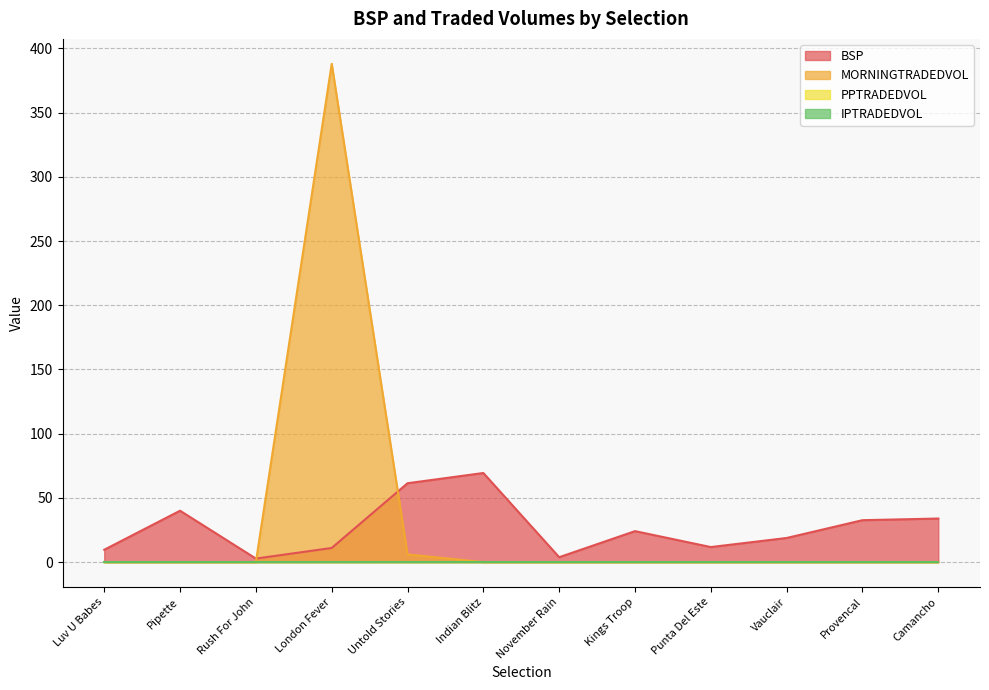

What is the label of the 1st point from the left?

Luv U Babes